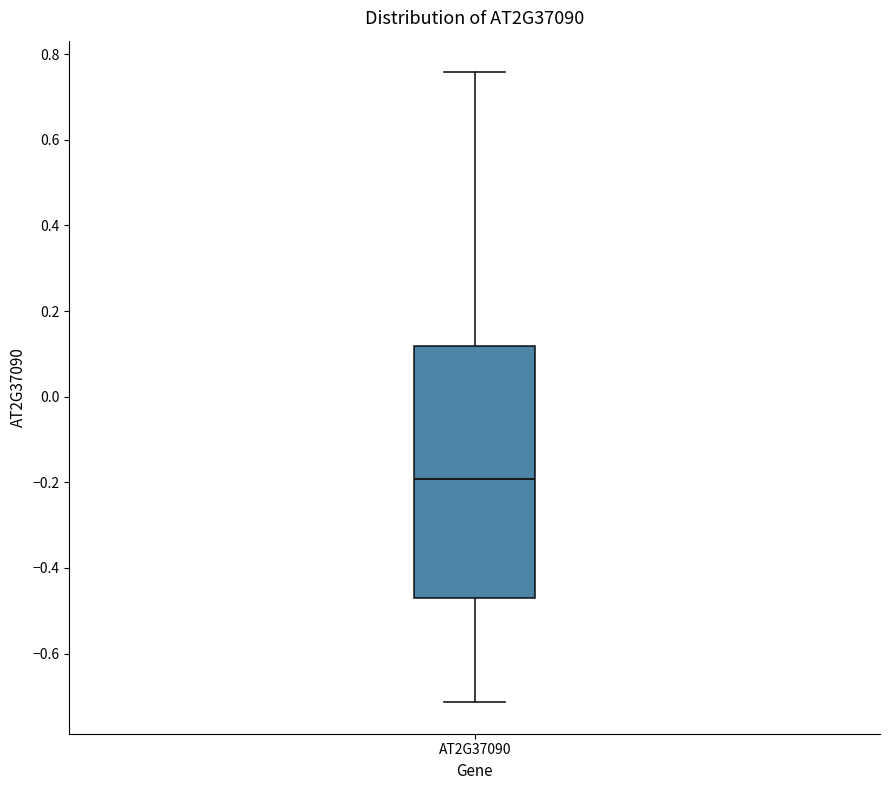

Where is the upper edge of the box for AT2G37090 on the y-axis? The values are not printed on the chart, so give them approximately, as read against the axis.

0.12